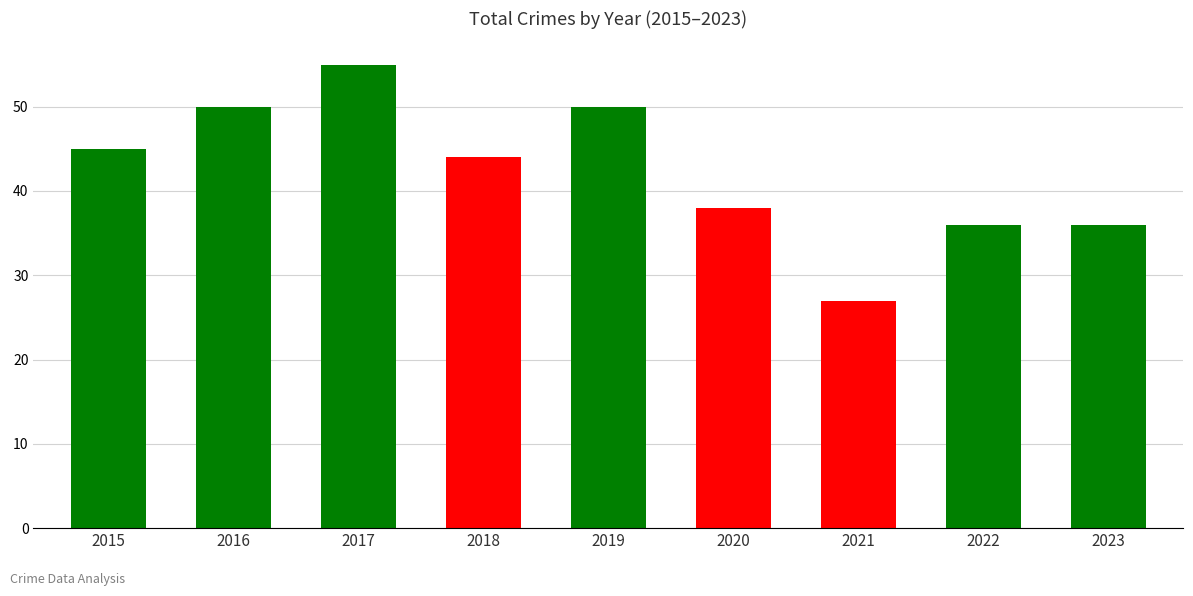

Reading left to right, transcribe all the data shown in this chart.

45	50	55	44	50	38	27	36	36